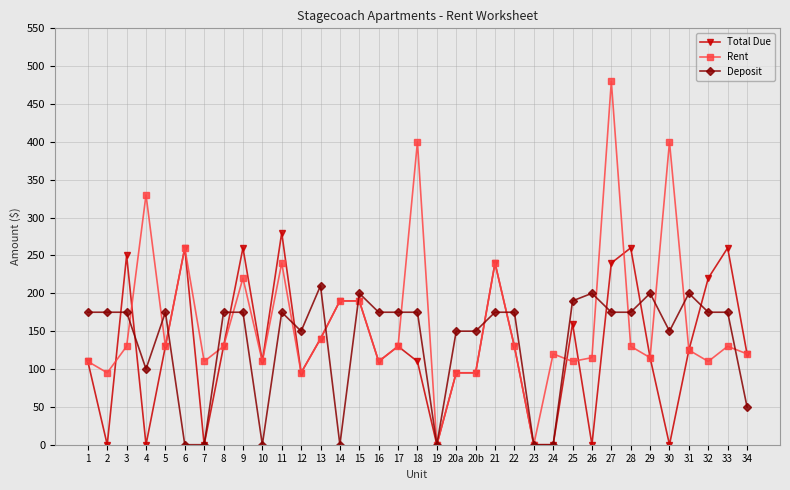

Is this an area chart (filled region under the line)?

No